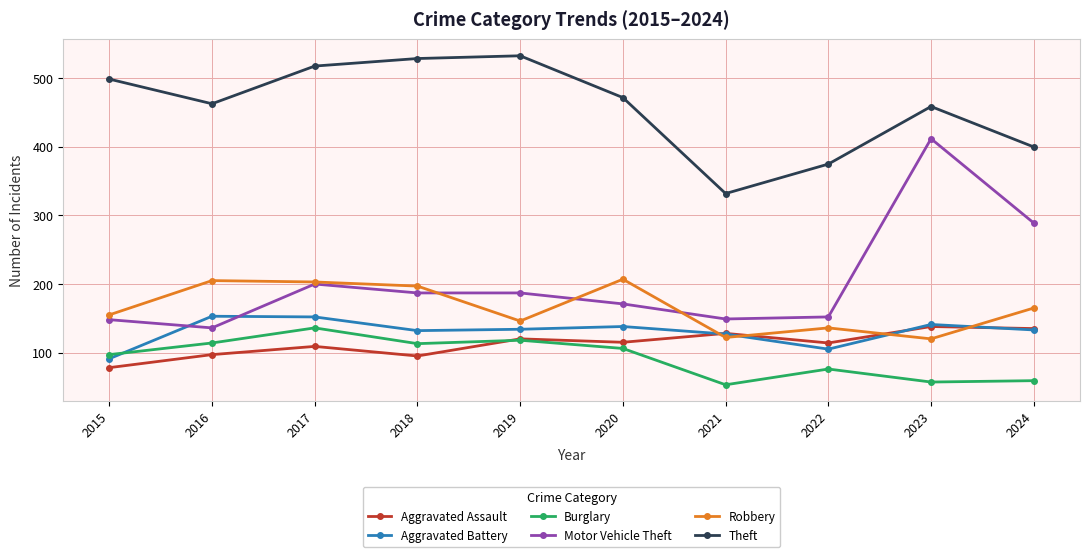

What is the sum of all Motor Vehicle Theft values?

2031